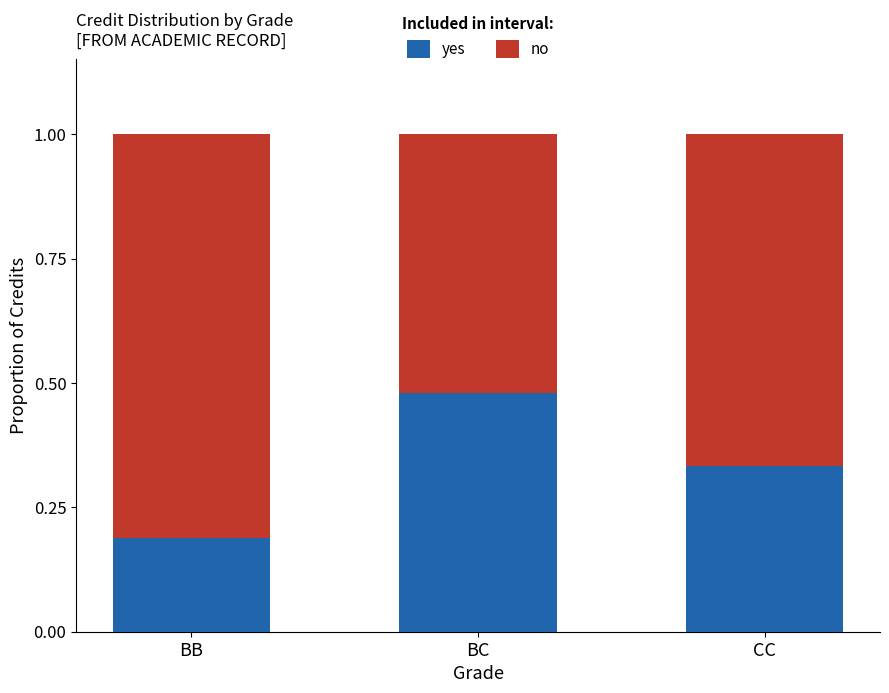

Count the yes values in the range 0 to 1.

3